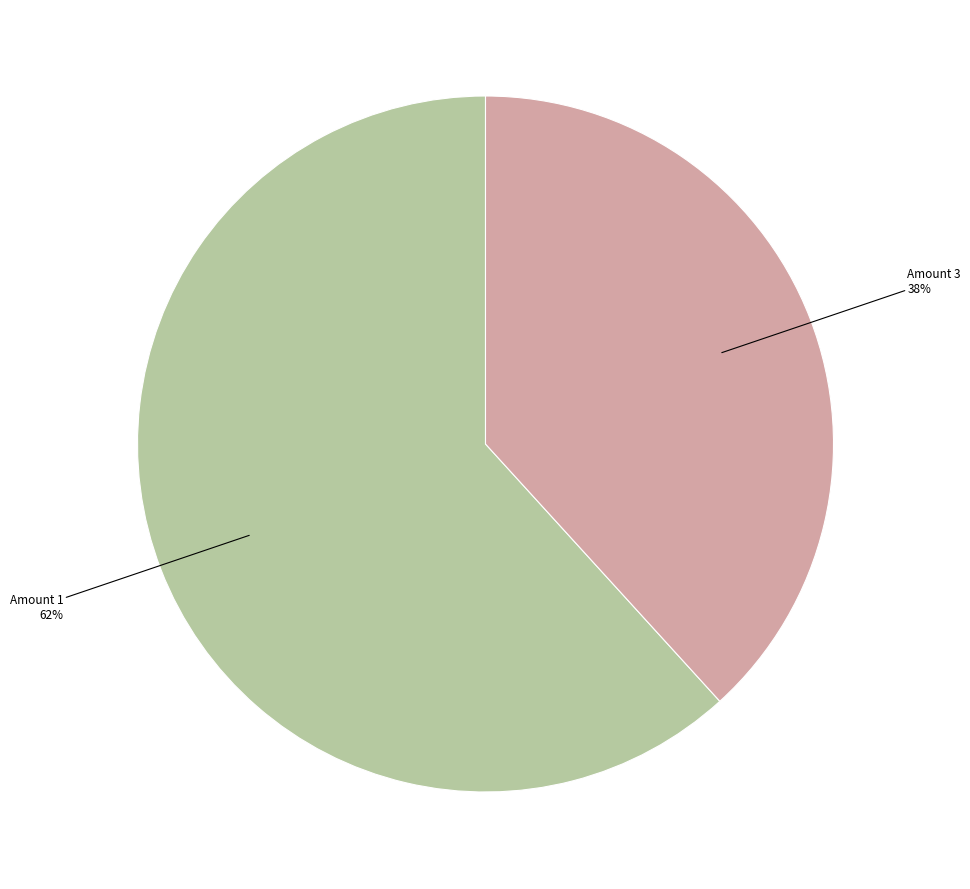

Is there a majority slice in this chart?

Yes